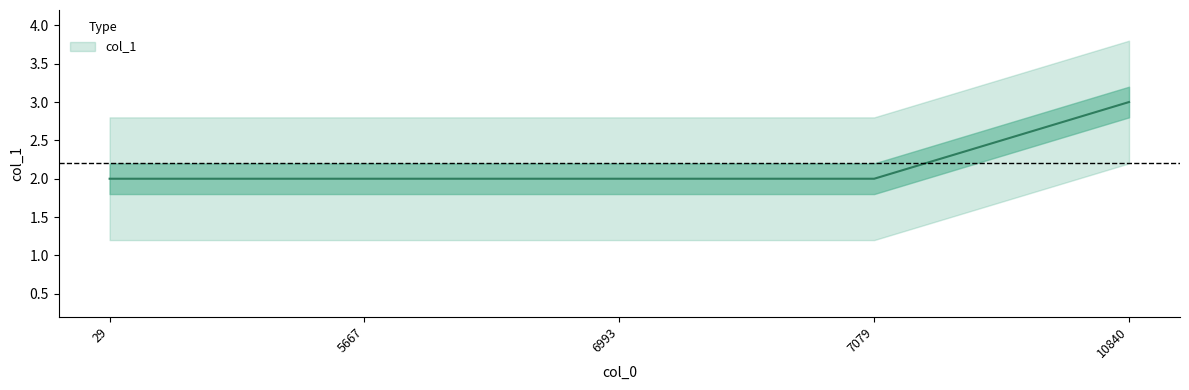

What is the value of the 3rd point from the left?

2